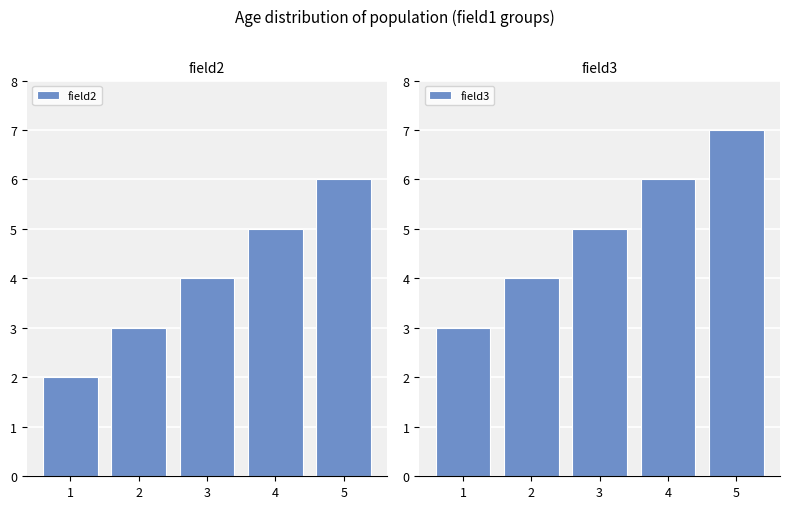

How many bars are there in total?

10